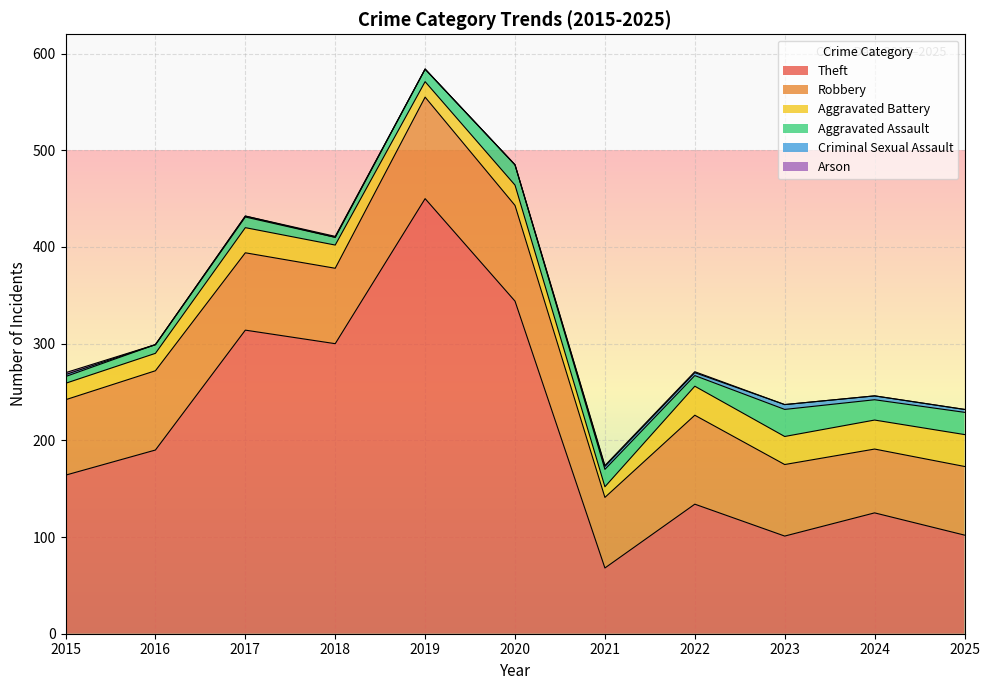

Reading left to right, transcribe all the data shown in this chart.

Theft: 164	190	314	300	450	344	68	134	101	125	102
Robbery: 78	82	80	78	105	99	73	92	74	66	71
Aggravated Battery: 17	18	26	24	16	21	11	30	29	30	33
Aggravated Assault: 7	9	11	8	13	21	18	11	28	21	23
Criminal Sexual Assault: 2	0	1	0	0	0	3	3	5	4	3
Arson: 2	0	0	1	0	0	1	1	0	0	0